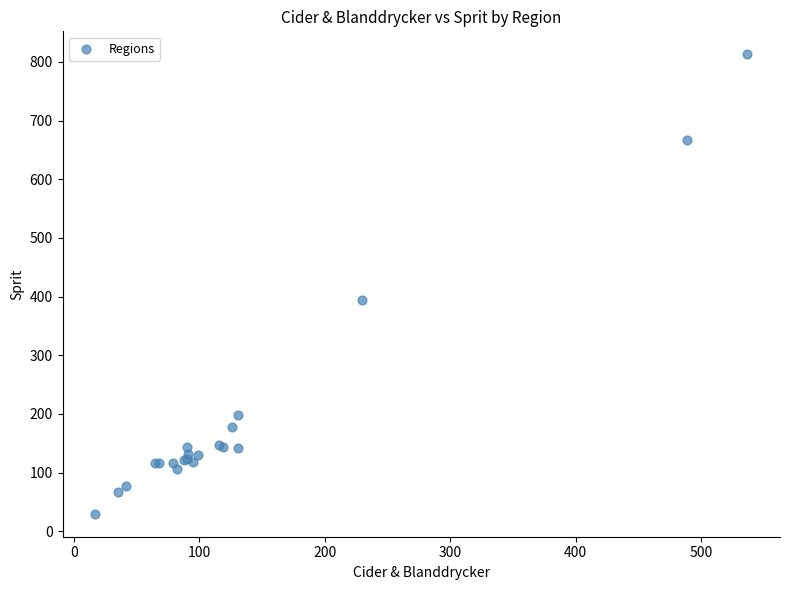

What Y value in the scatter plot is closest to 421?

395